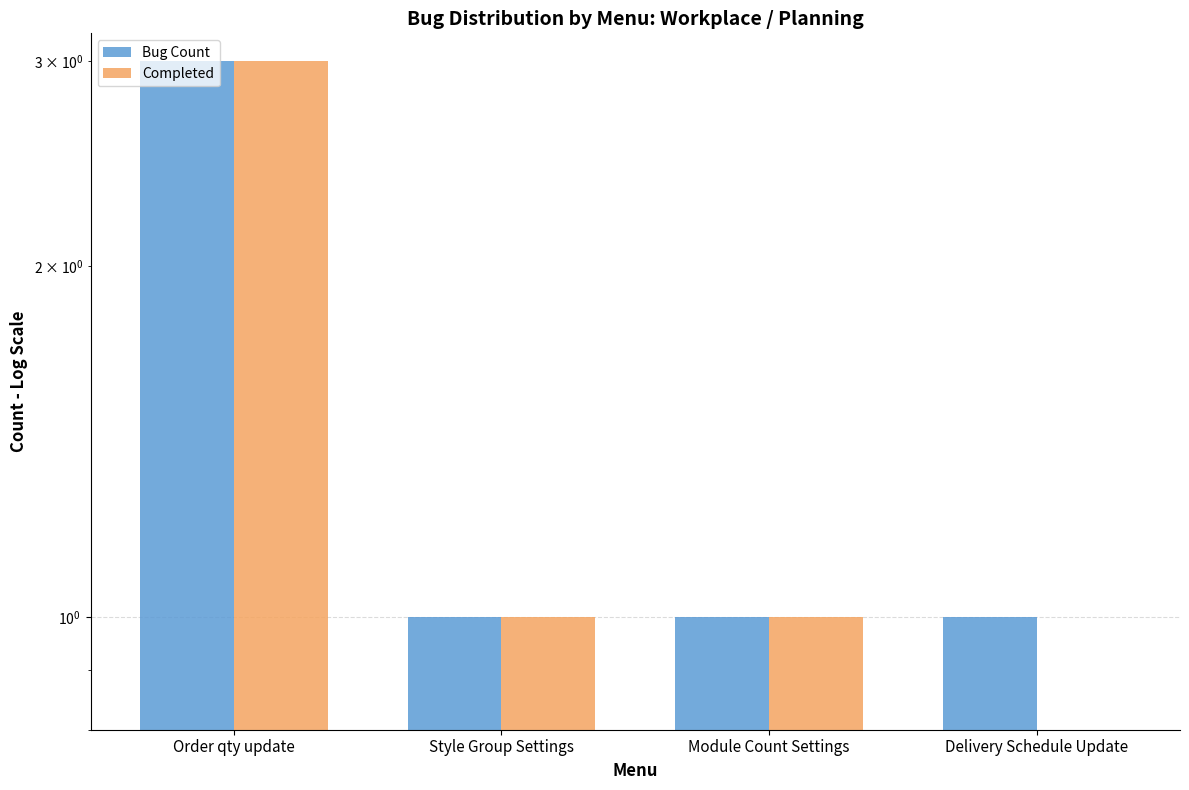

List the labels in order of Completed value, smallest first.

Delivery Schedule Update, Style Group Settings, Module Count Settings, Order qty update